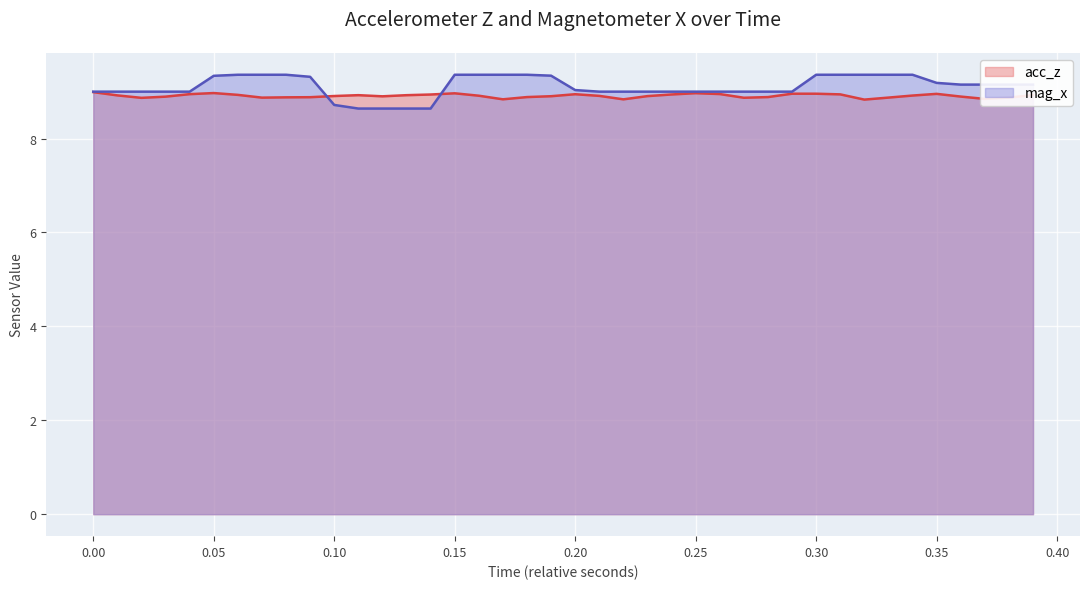

What is the minimum value shown in the chart?

8.6